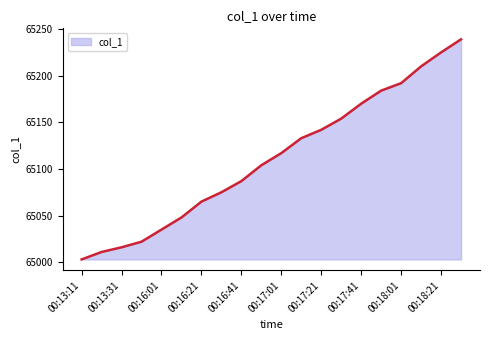

What is the maximum value shown in the chart?

65239